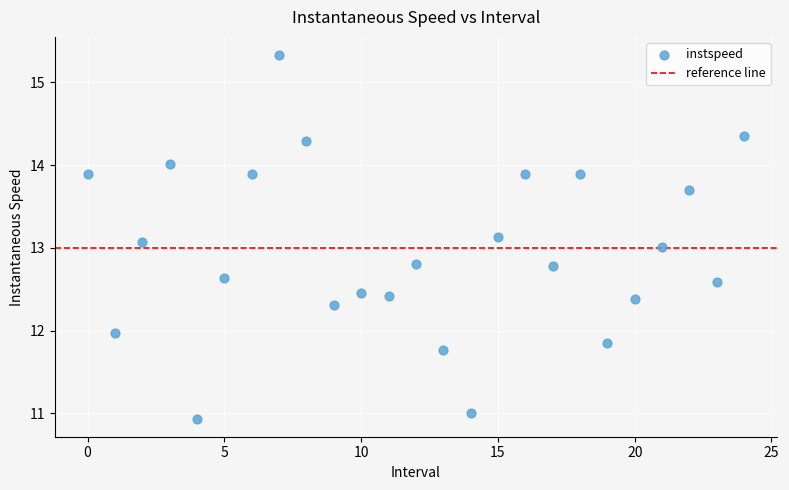

What is the range of Y values (max minus min)?

4.4